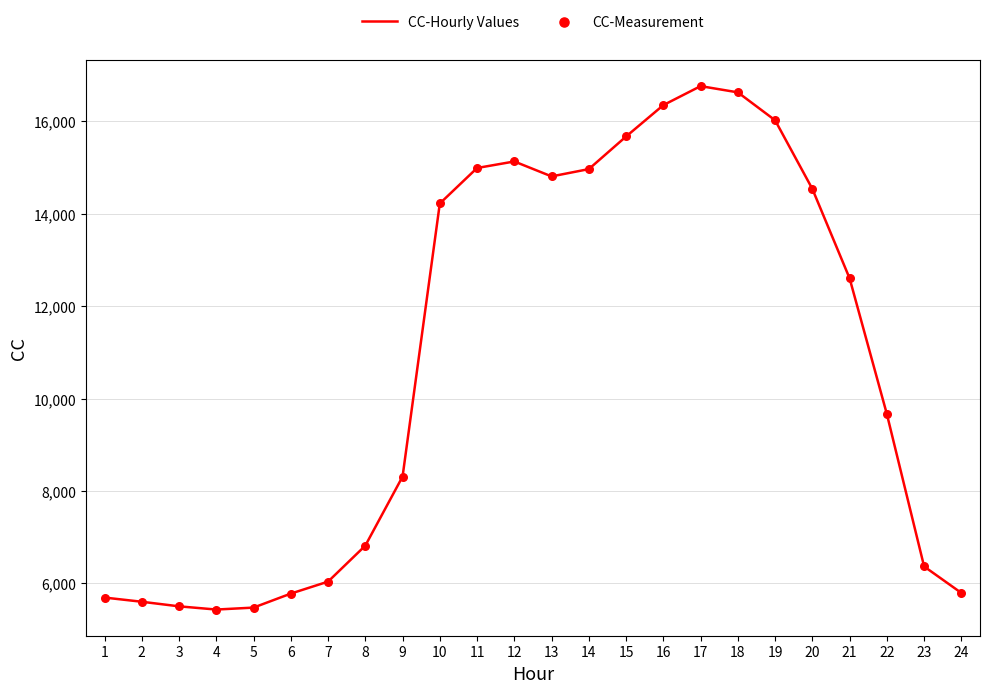

What is the difference between the values at 9 and 14?

6656.0